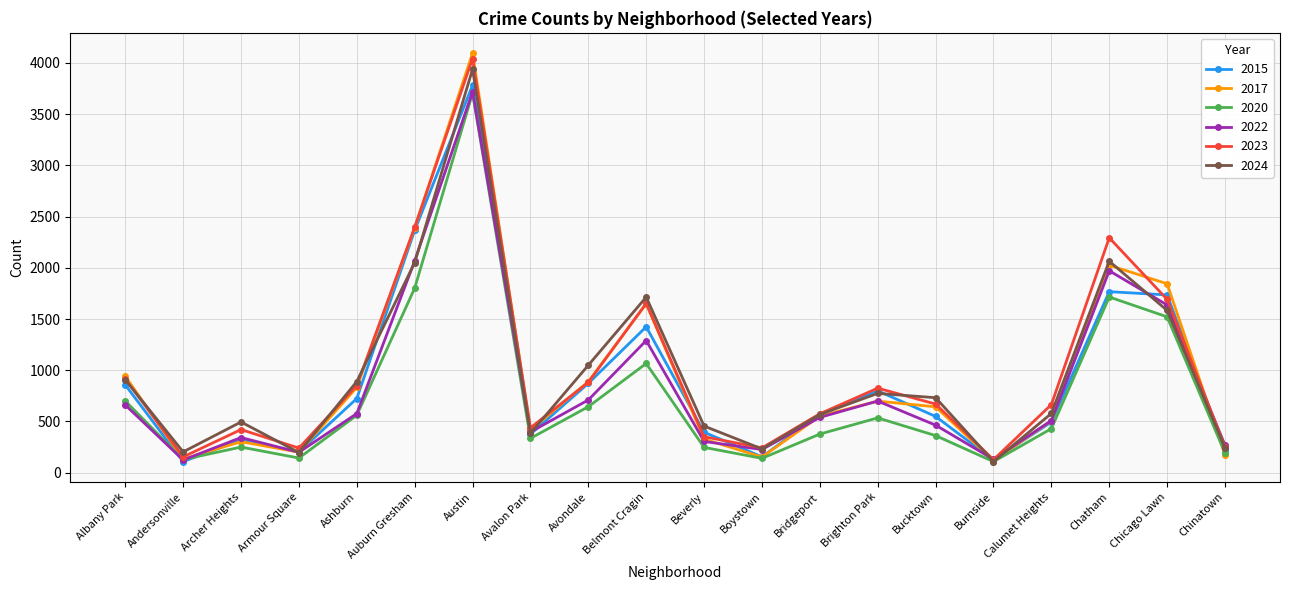

What value does the 2015 series have at Burnside?

125